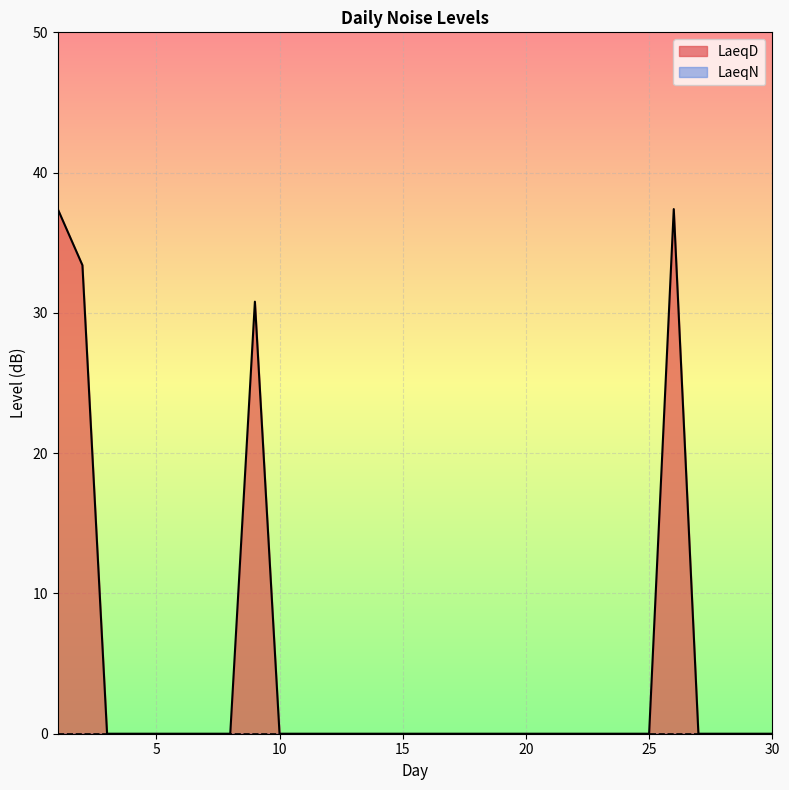

Which label corresponds to the smallest value in the chart?

3